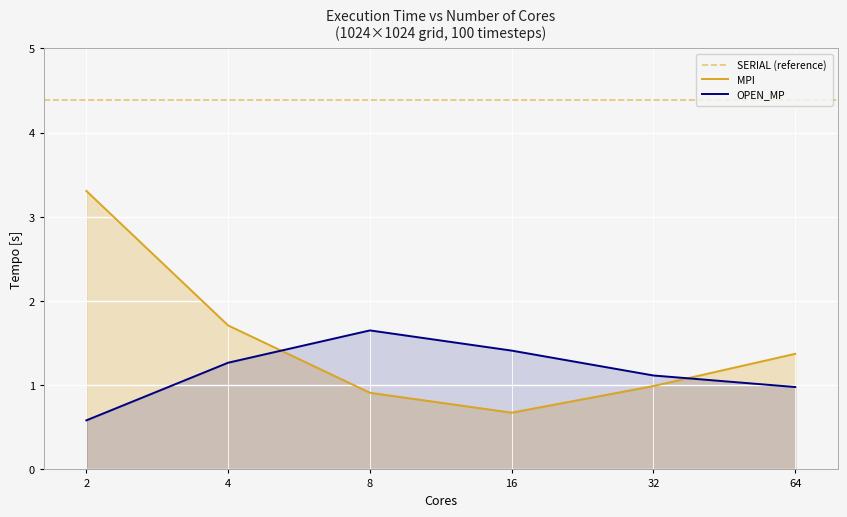

How many values in the OPEN_MP series exceed 1?

4